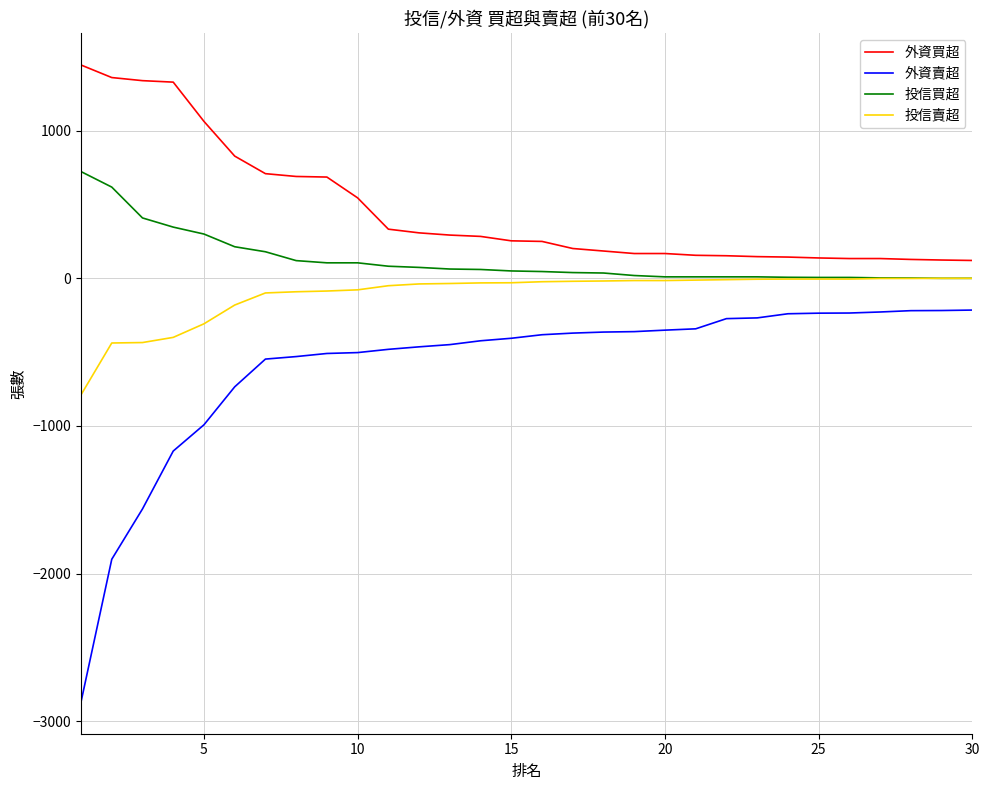

What is the smallest value displayed?

-2869